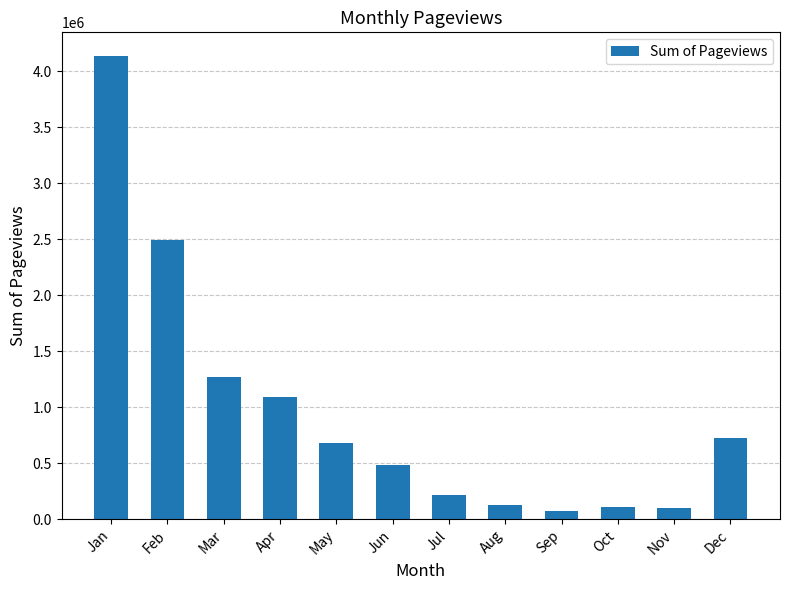

Which has a higher value, Mar or May?

Mar